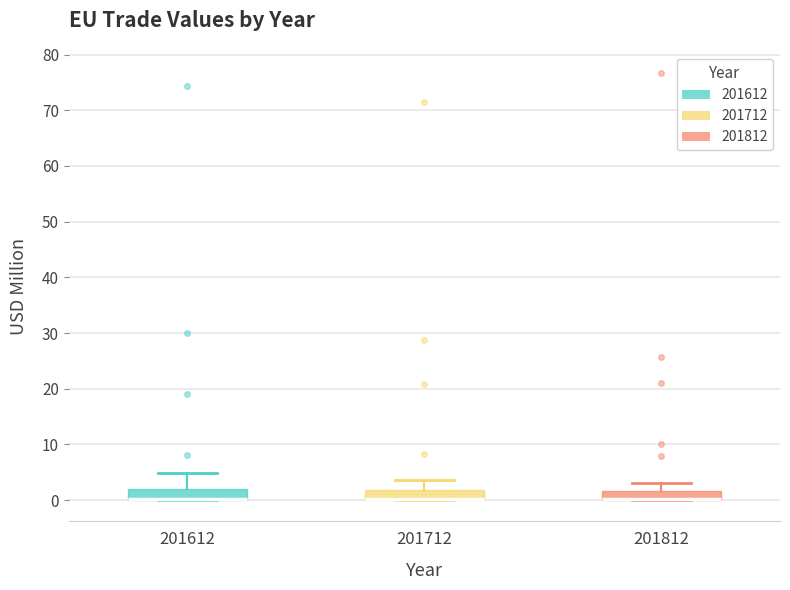

Reading left to right, read every box against the y-axis: the position of its median line, the range the box covers, and the ends of its whiskers. The values are not printed on the chart, so give them approximately, as read against the axis.

201612: median 0 (drawn on the box's lower edge), box 0 to 2, whiskers 0 to 5
201712: median 0 (drawn on the box's lower edge), box 0 to 2, whiskers 0 to 4
201812: median 0 (drawn on the box's lower edge), box 0 to 2, whiskers 0 to 3